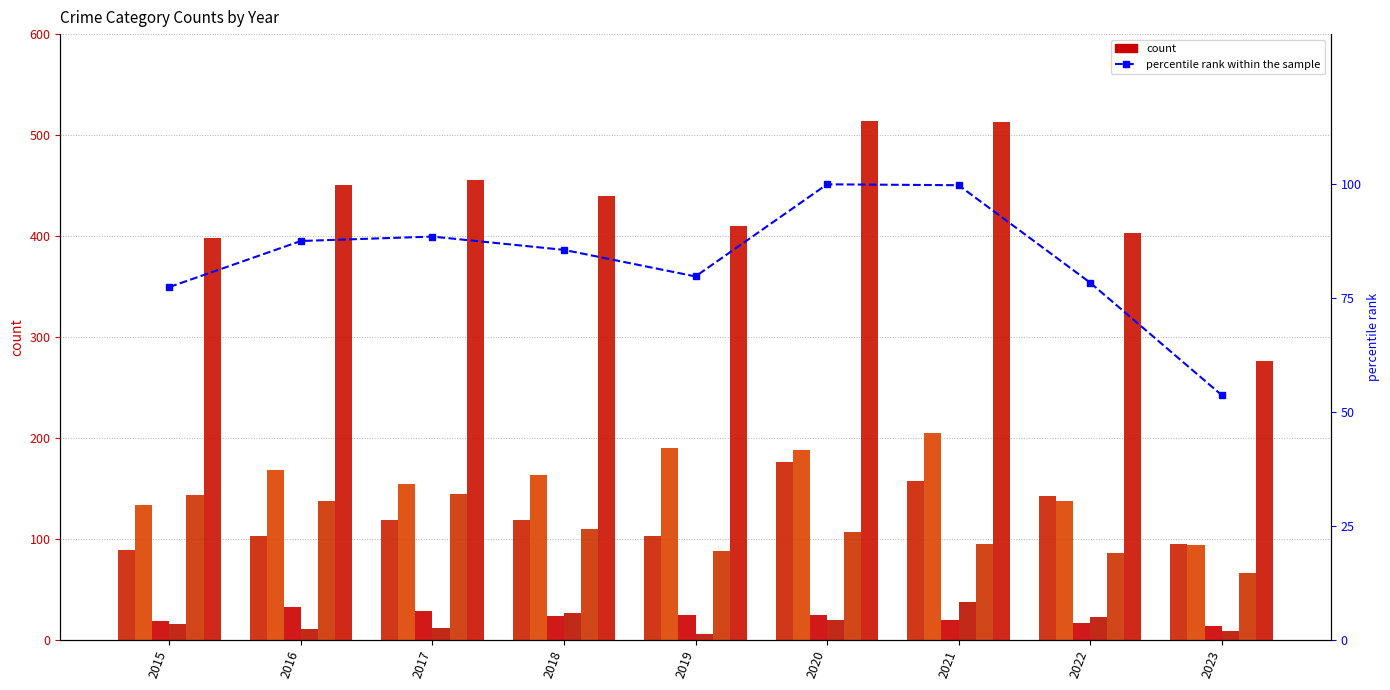

What is the smallest value displayed?

5